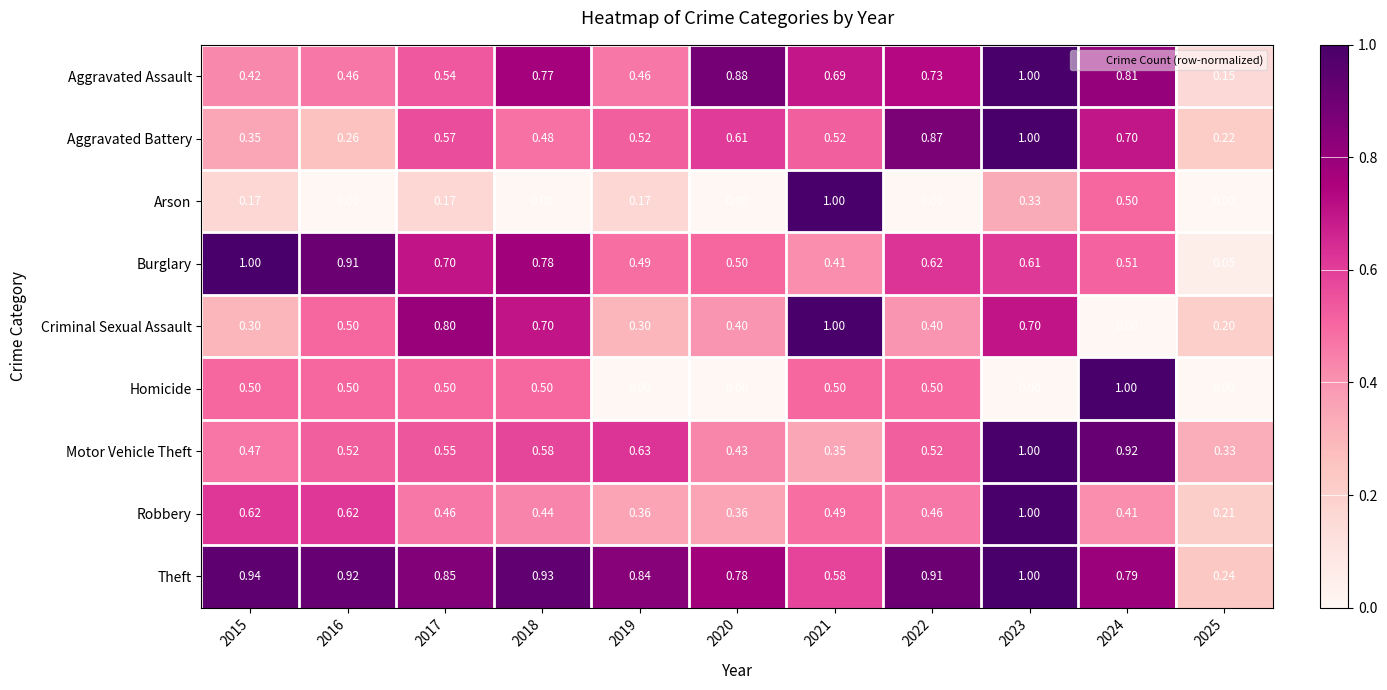

At 2024, list the series in order from smallest to largest.

Criminal Sexual Assault, Robbery, Arson, Burglary, Aggravated Battery, Theft, Aggravated Assault, Motor Vehicle Theft, Homicide